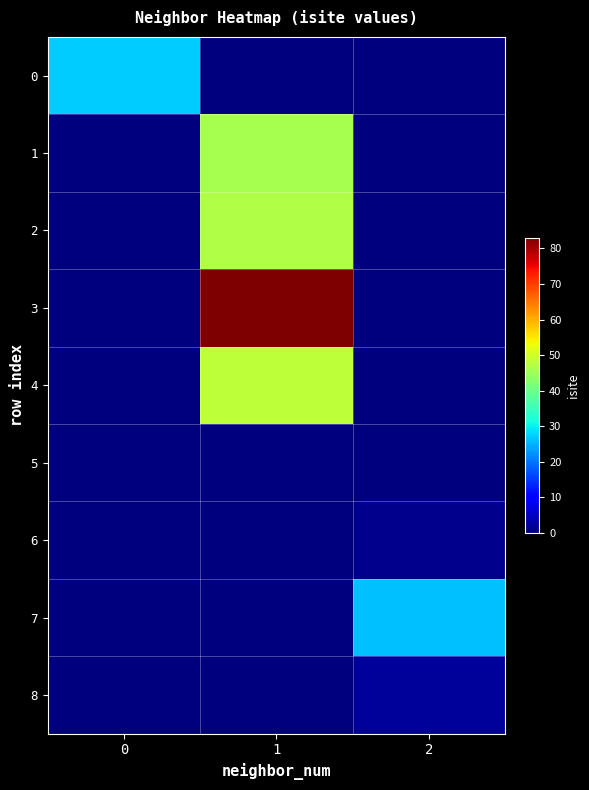

Reading right to left, extract all data points from this chart.

0: 2=0	1=0	0=27
1: 2=0	1=46	0=0
2: 2=0	1=47	0=0
3: 2=0	1=83	0=0
4: 2=0	1=48	0=0
5: 2=0	1=0	0=0
6: 2=1	1=0	0=0
7: 2=26	1=0	0=0
8: 2=2	1=0	0=0